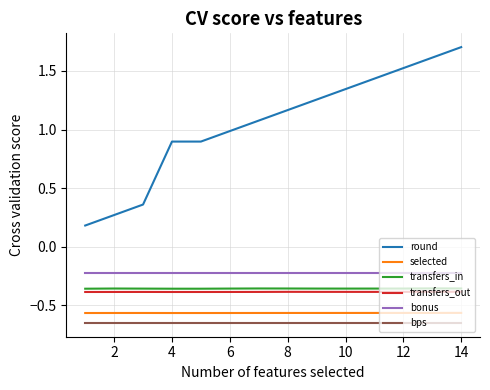

Which series has the widest spread of values?

round